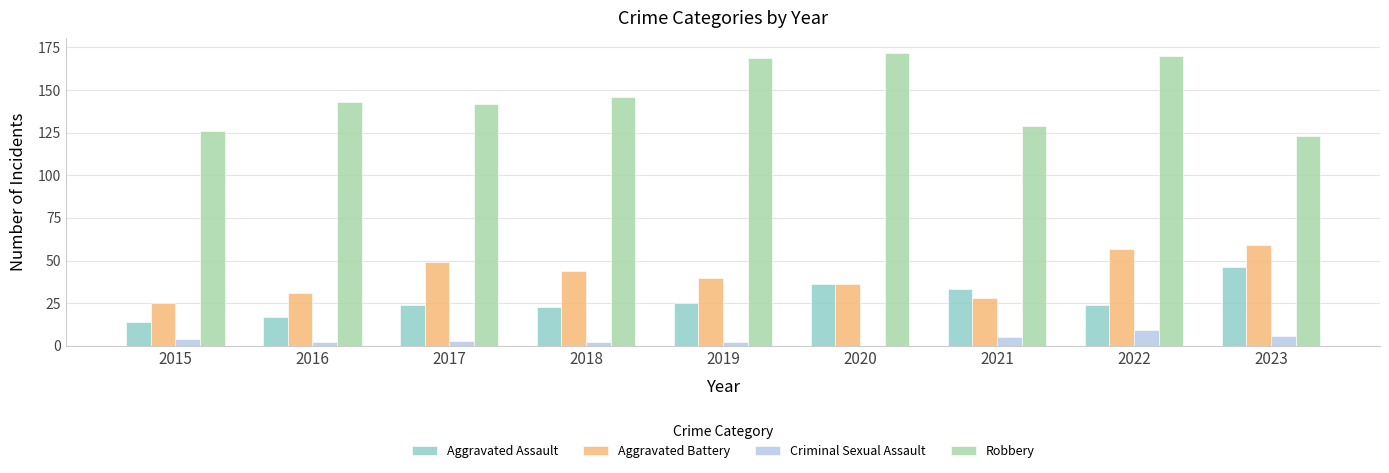

Which series has the largest total across all categories?

Robbery